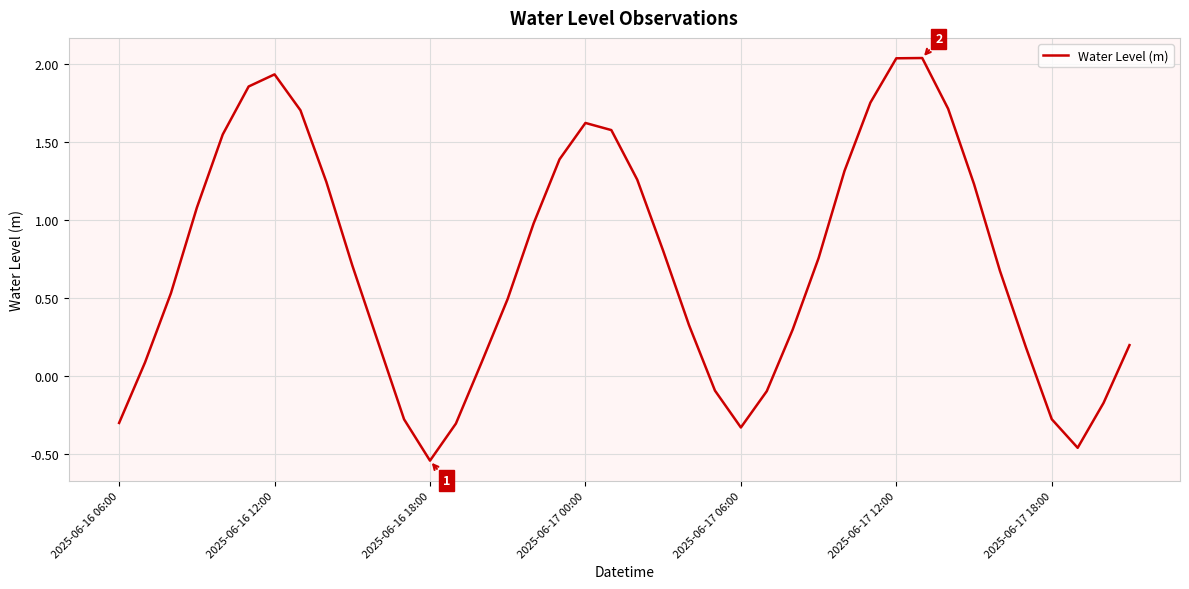

Which category has the lowest value across all series?

2025-06-16 18:00